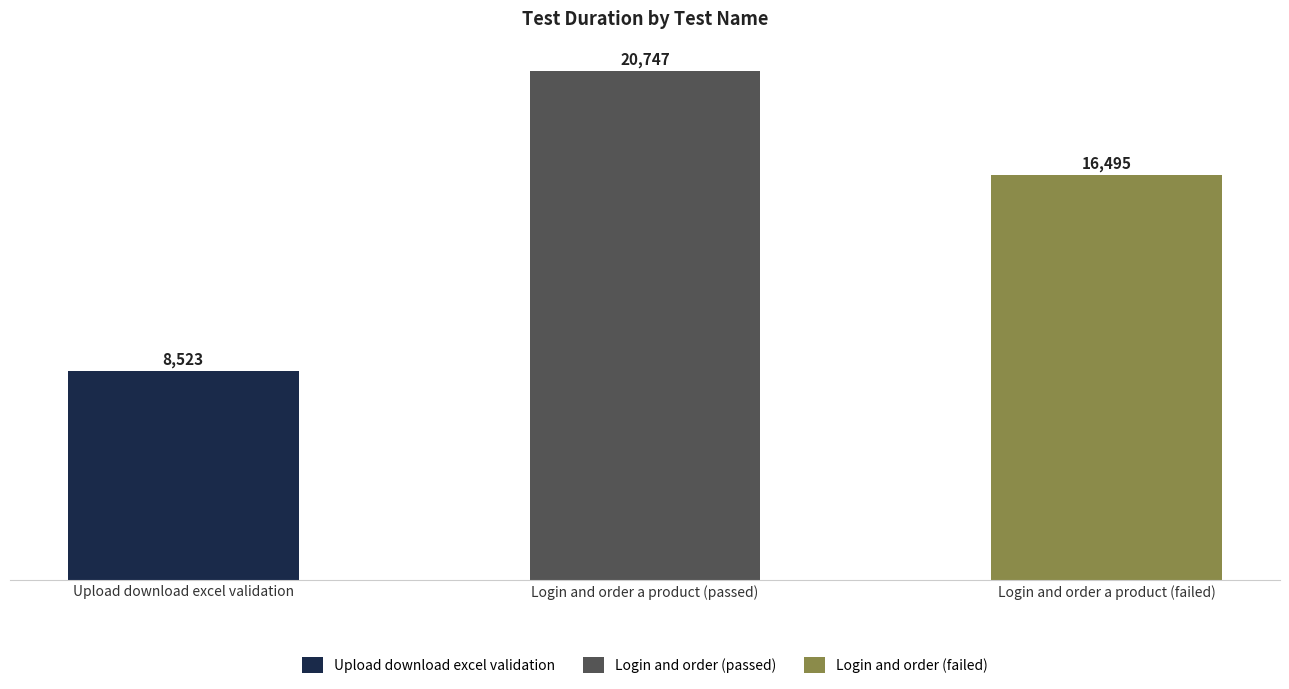

Reading left to right, what are all the values shown in this chart?

Upload download excel validation=8523	Login and order a product (passed)=20747	Login and order a product (failed)=16495